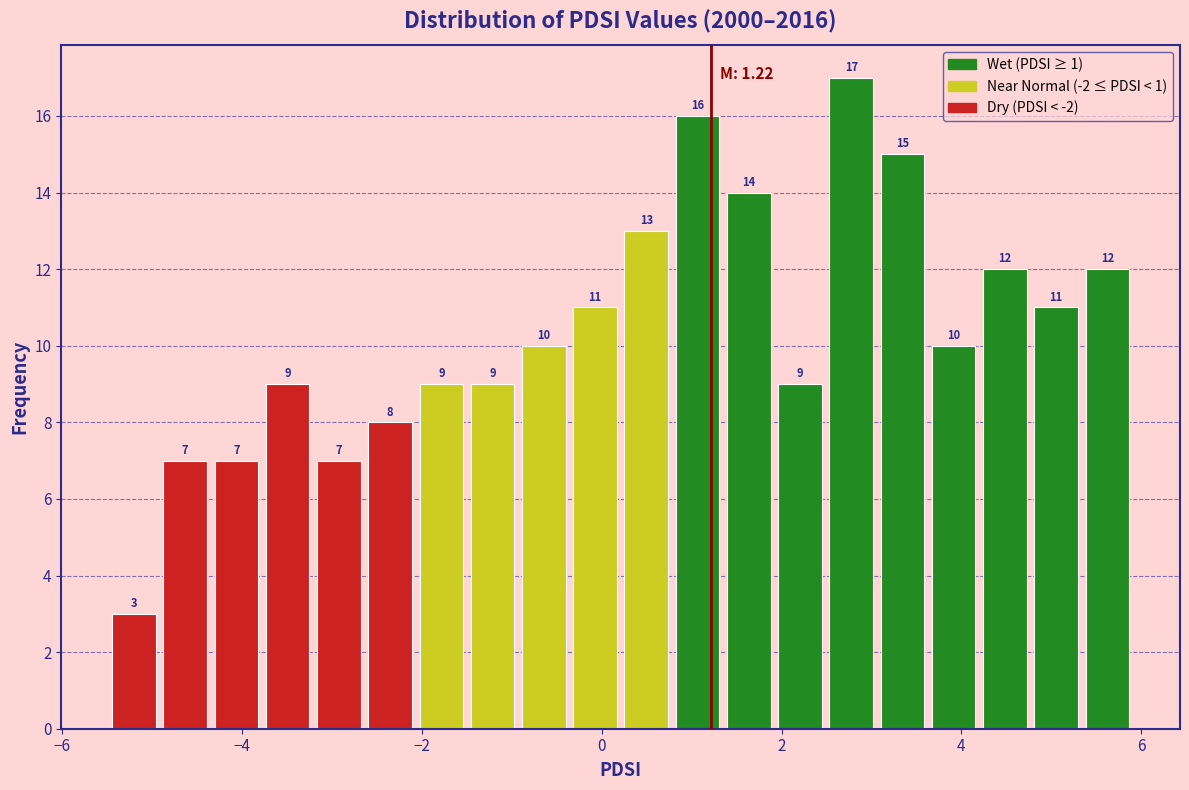

Around what value on the x-axis is the tallest bar? Give the approximate position of its centre, as read against the axis.

2.8